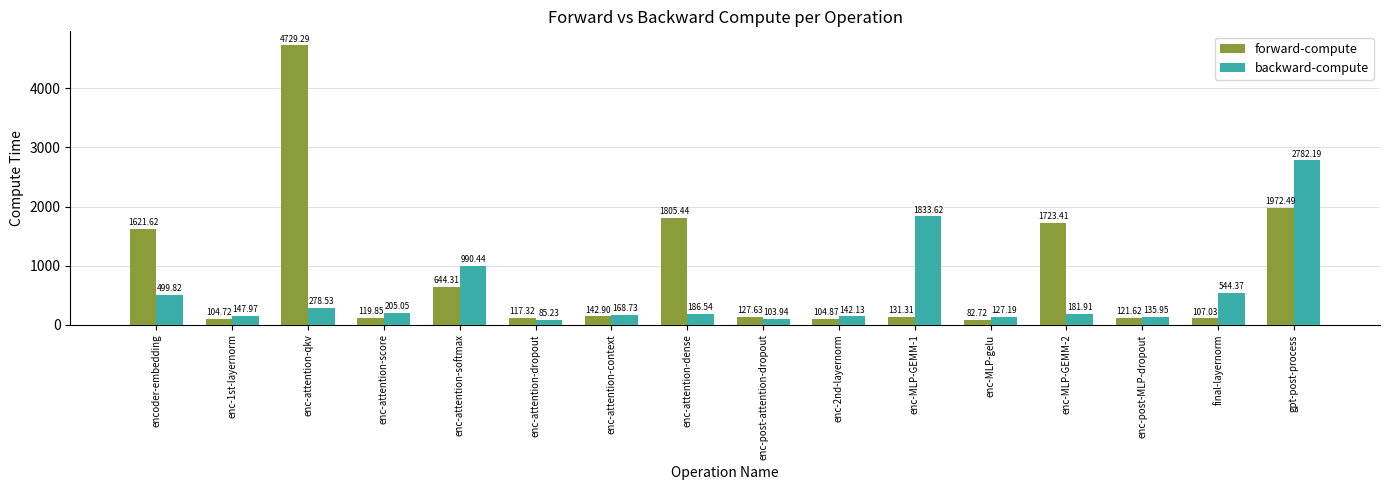

What is the label of the 12th bar from the right?

enc-attention-softmax